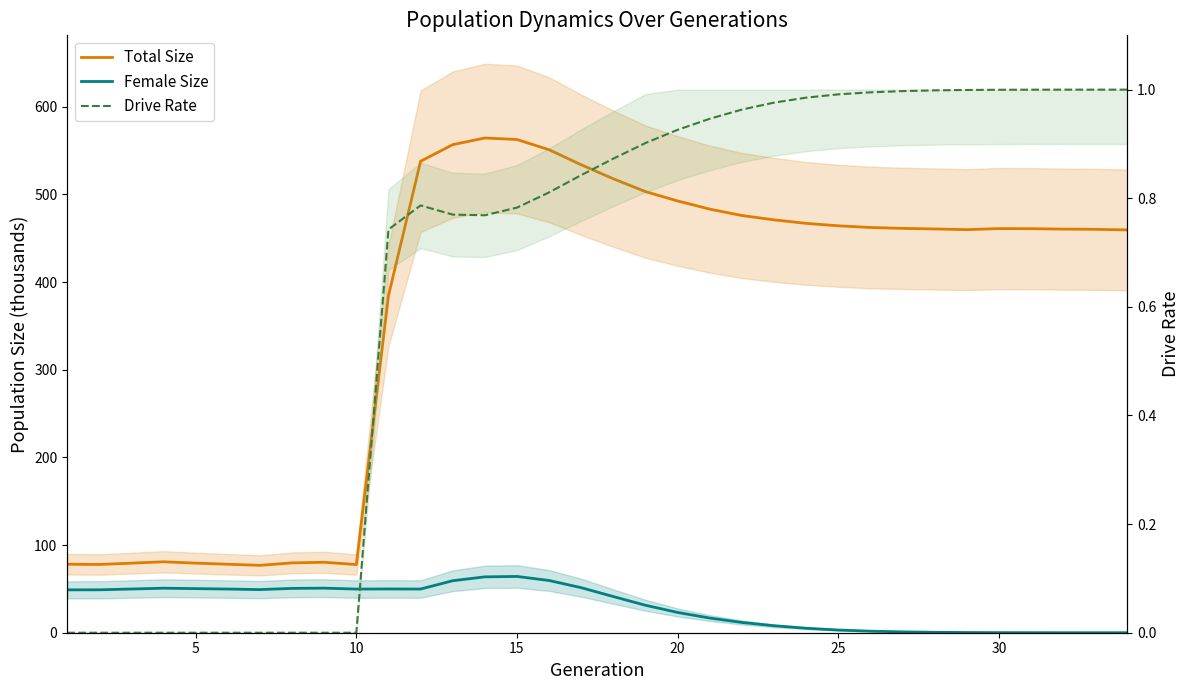

Rank the series at 5 from lowest to highest value.

Drive Rate, Female Size, Total Size